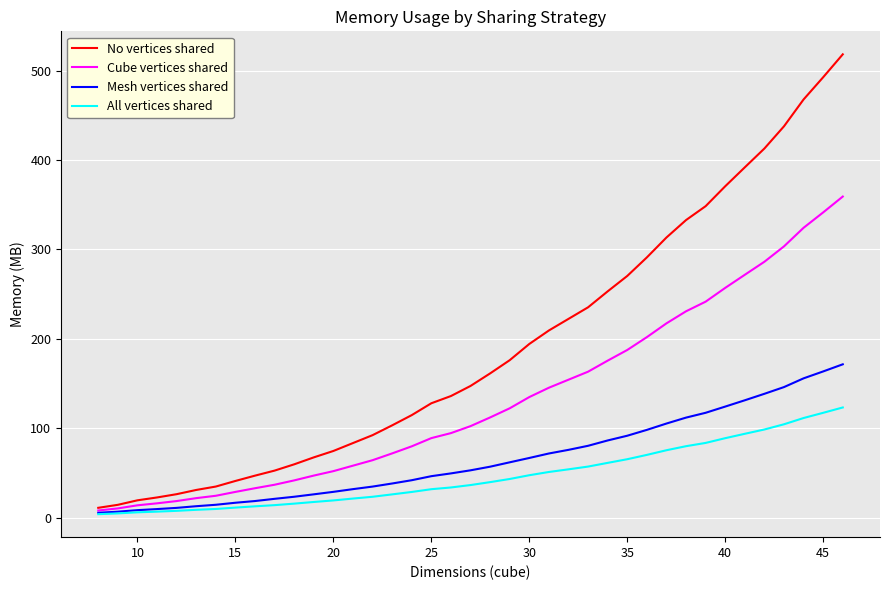

Which series has the largest total across all categories?

No vertices shared